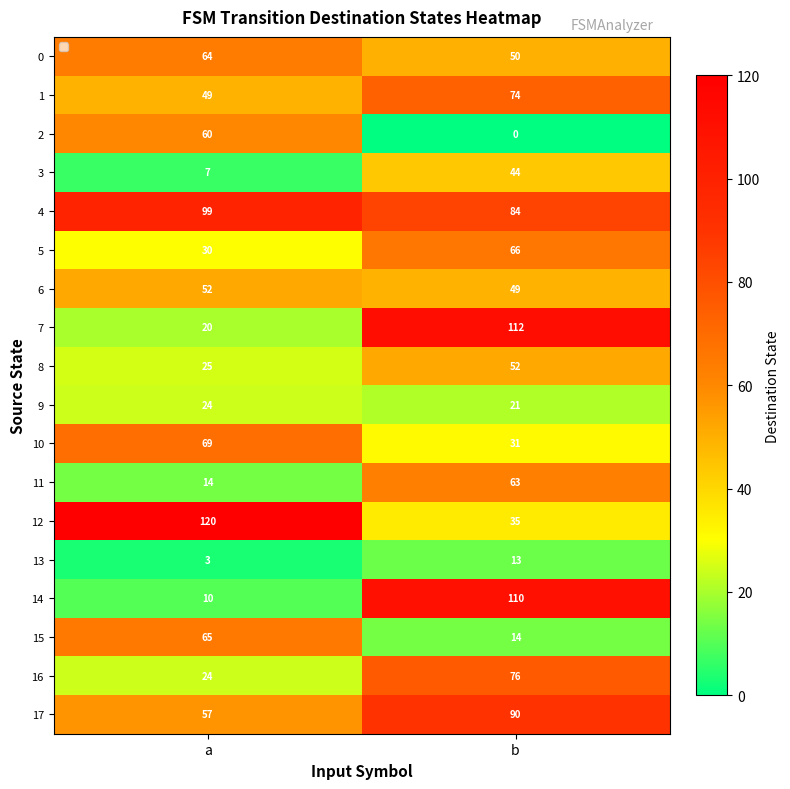

What is the average value of the 10 series?

50